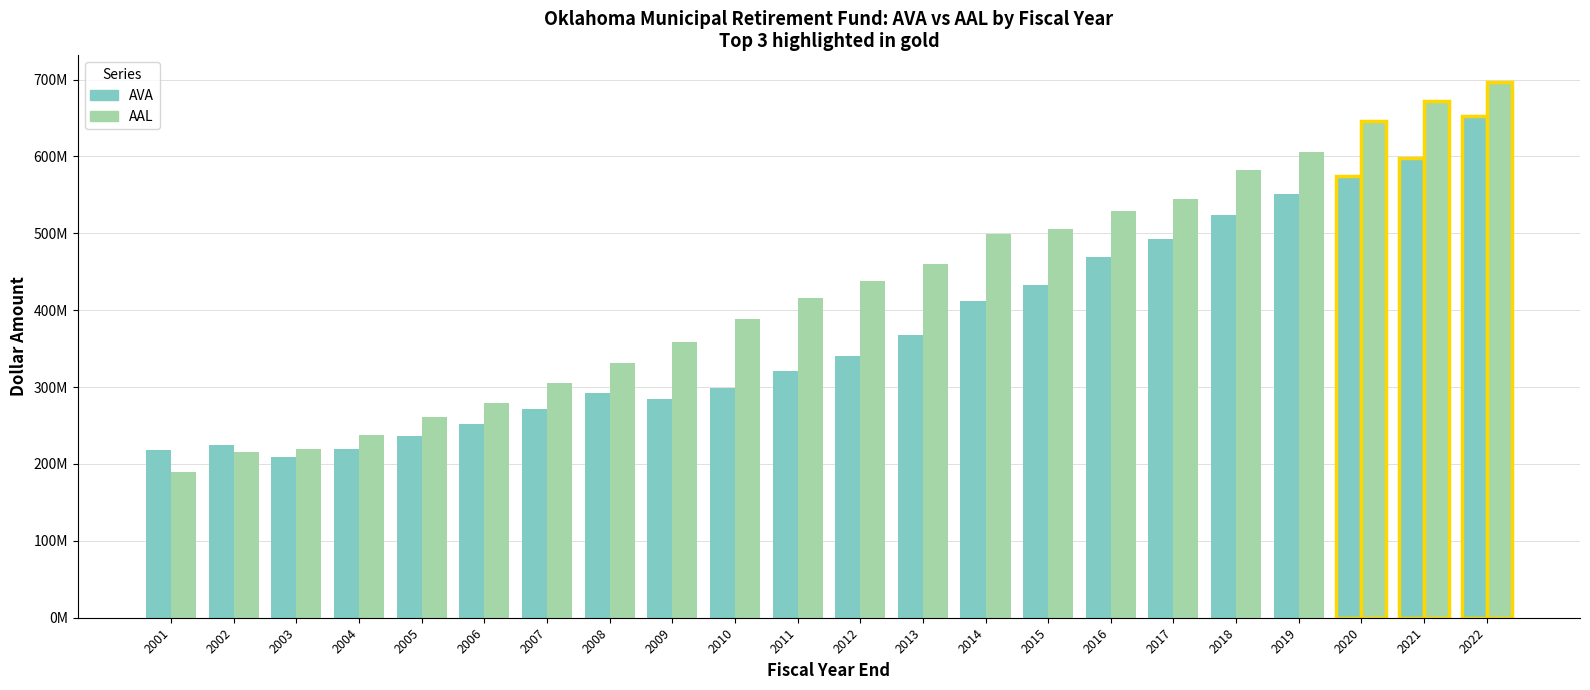

Rank the series by their maximum value, from highest to lowest.

AAL, AVA